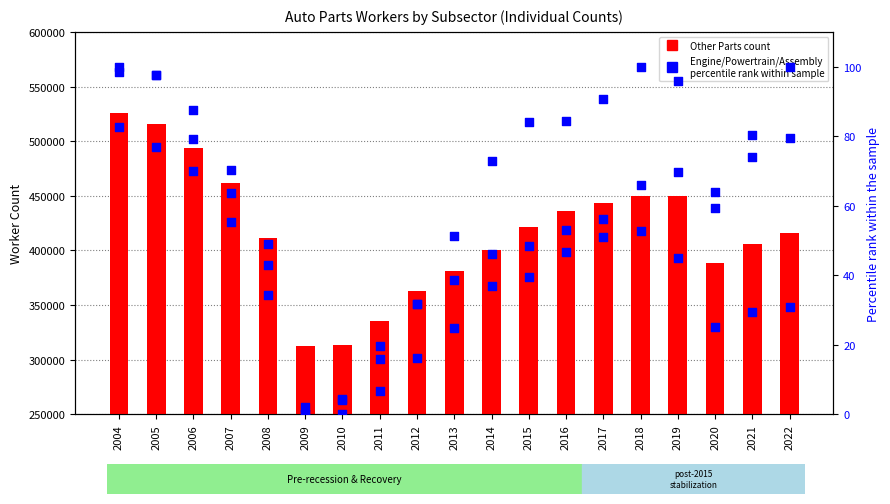

Is the value of Assembly (NAICS 3361) at 2020 greater than the value of Other Parts (NAICS 3363x) at 2005?

No